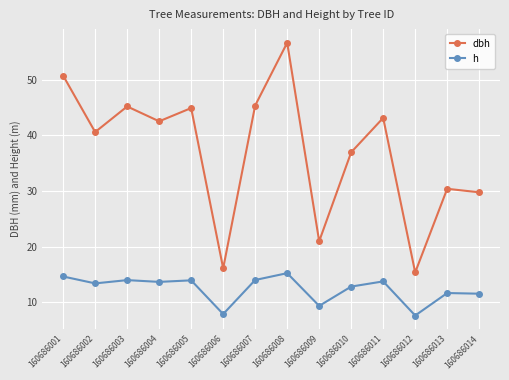

Read the h value at 160686004.

13.7